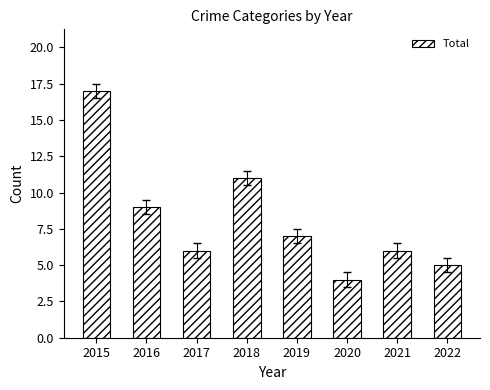

How many categories are shown in the chart?

8